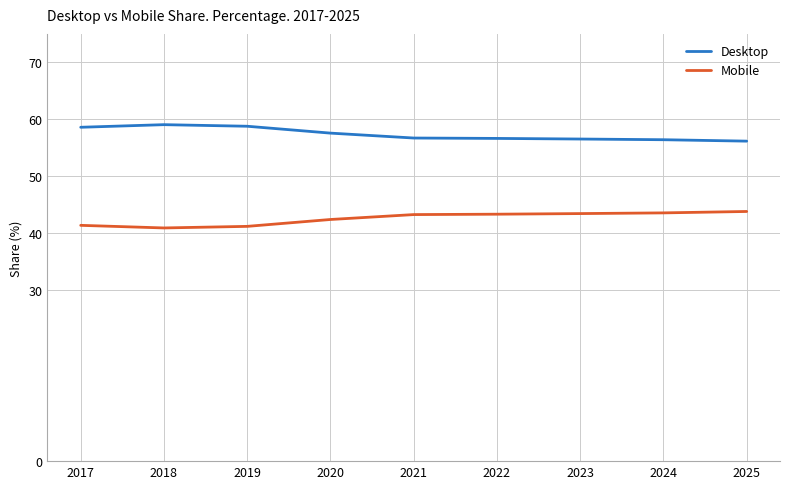

In Mobile, how many points are lower than both neighbors (excluding endpoints)?

1